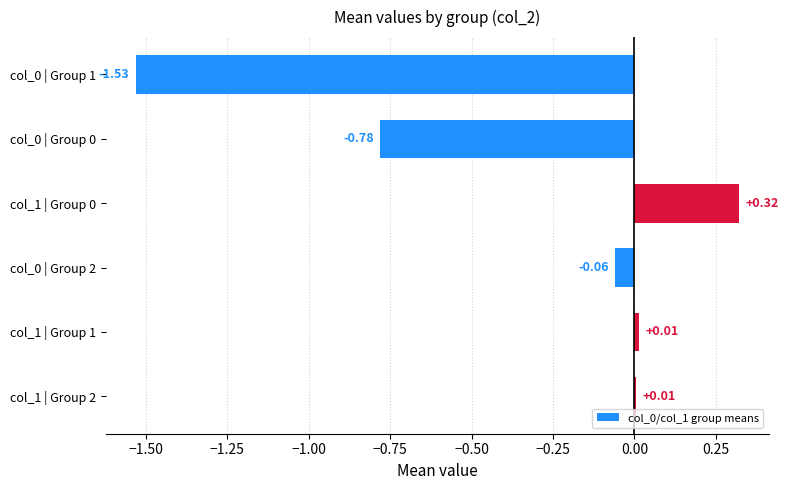

What is the change in value from col_0 | Group 1 to col_1 | Group 2?

+1.5